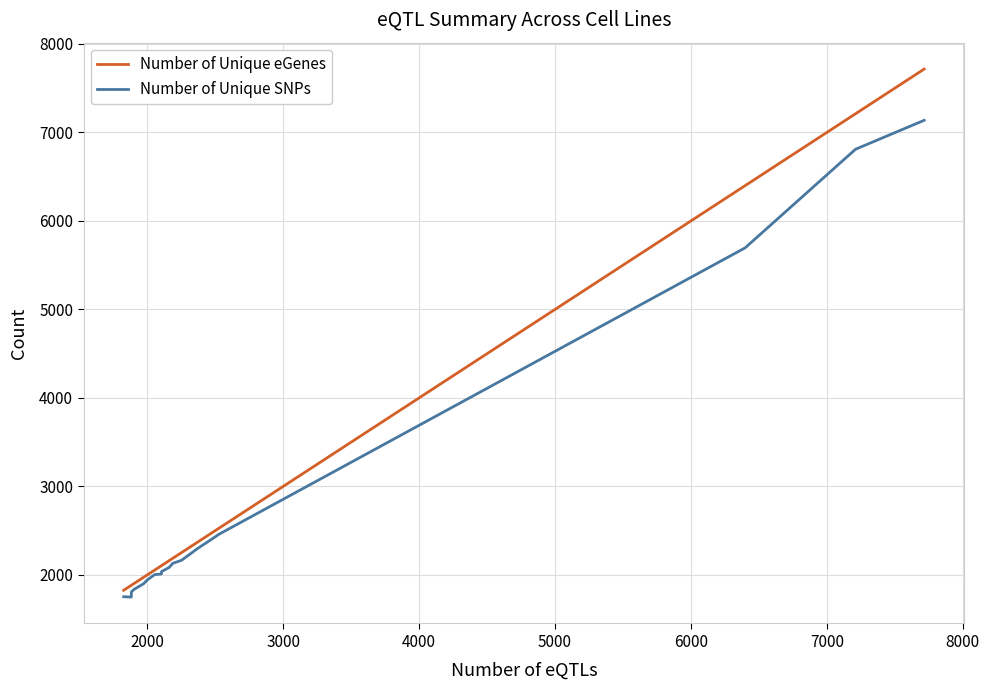

What is the average value of the Number of Unique eGenes series?

2947